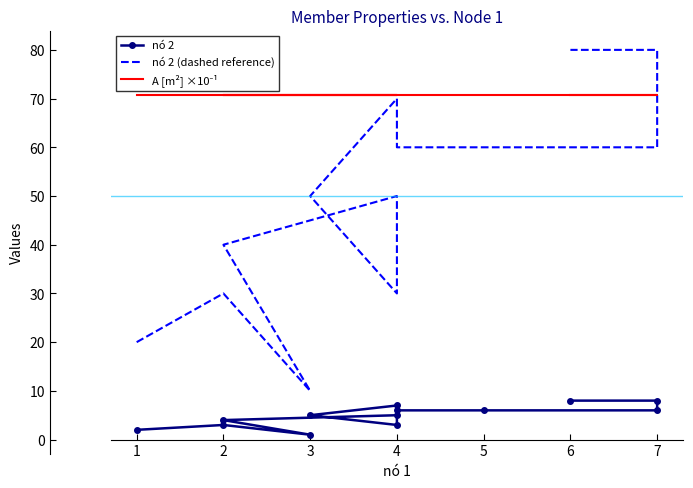

What is the greatest value displayed?

80.0